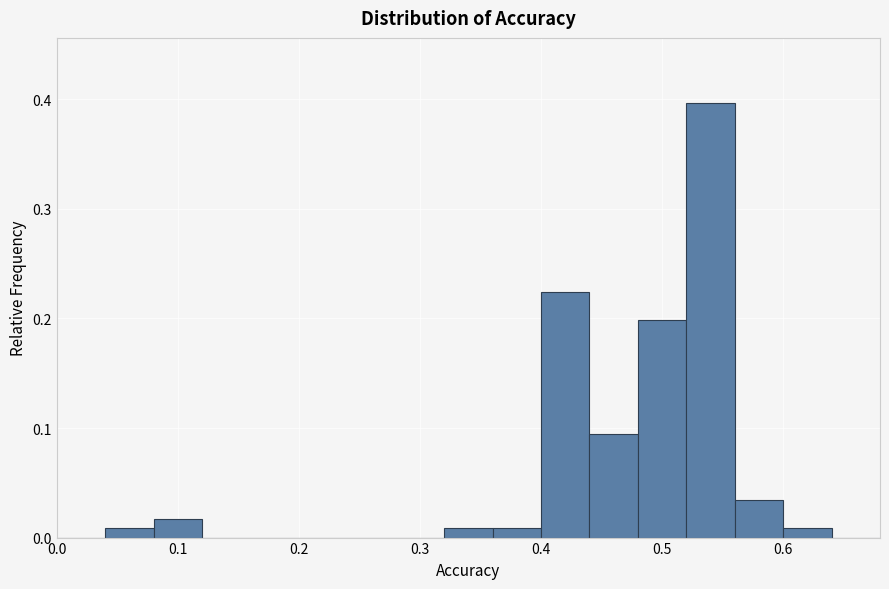

Which range on the x-axis has the tallest bar?

0.52 to 0.56